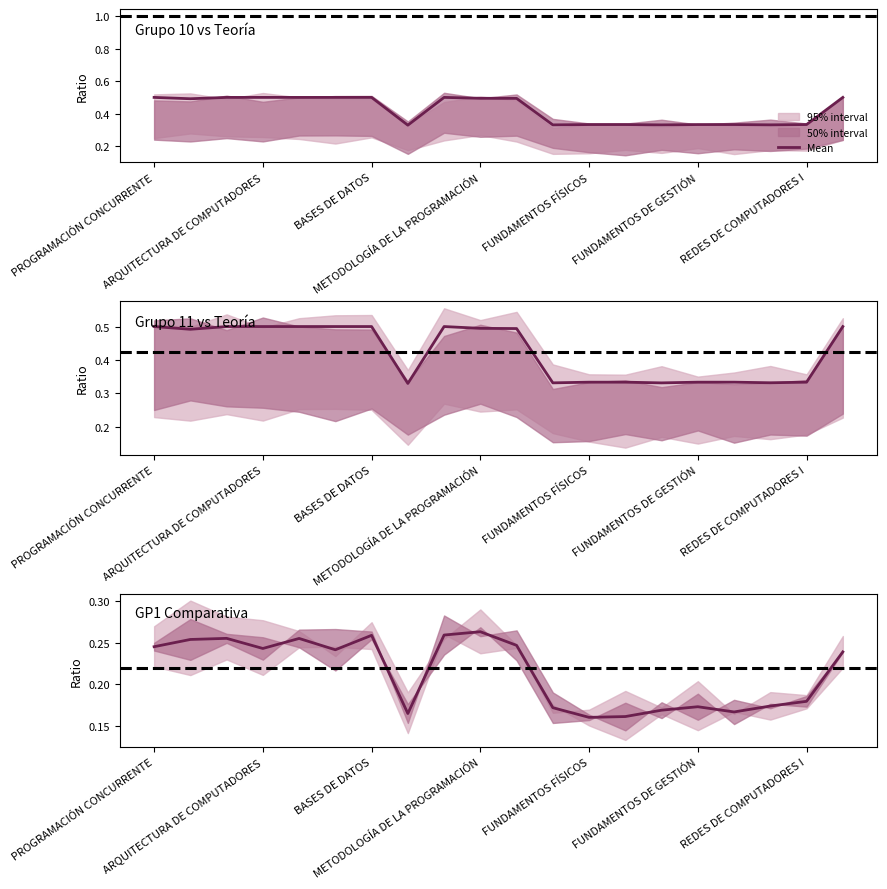

How many lines are shown in the chart?

1